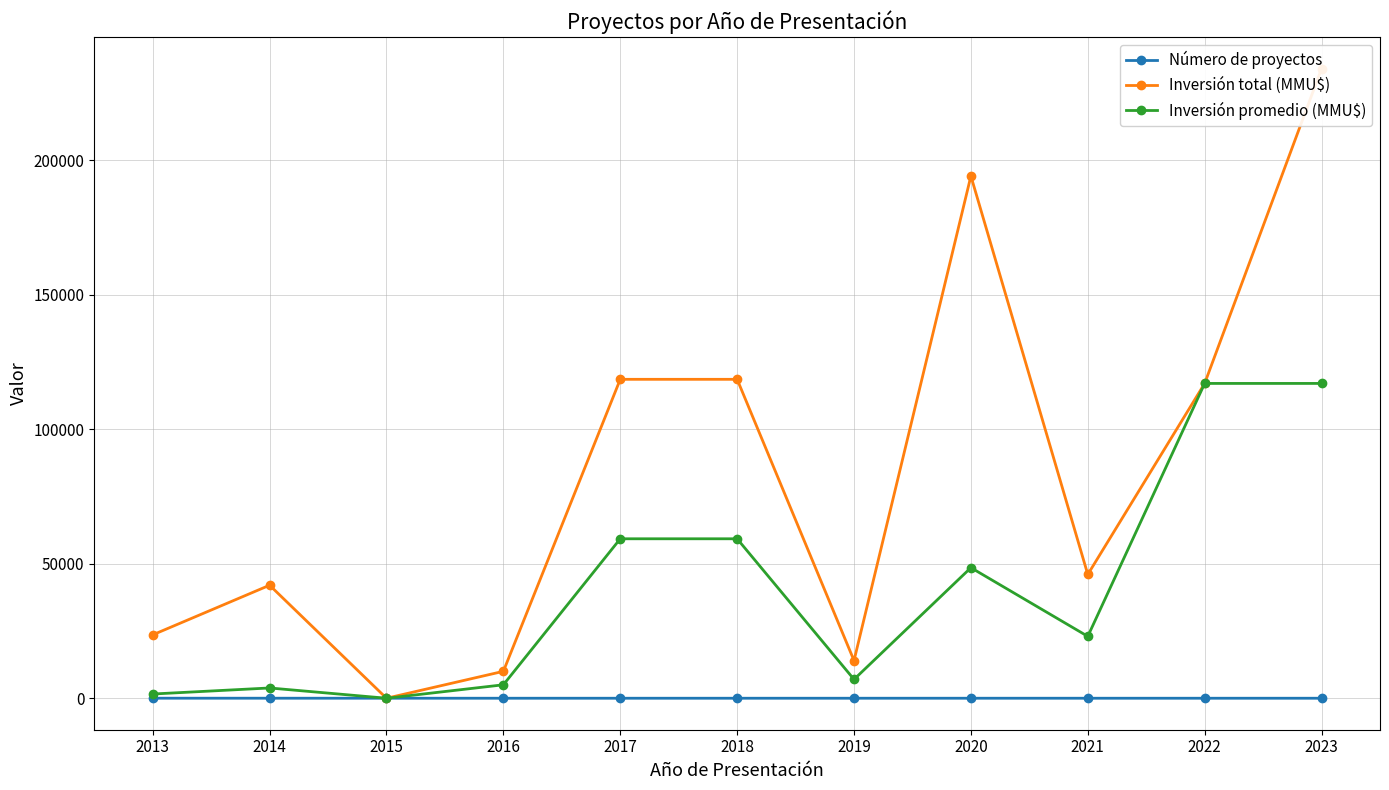

At which category is the sum across all series the highest?

2023